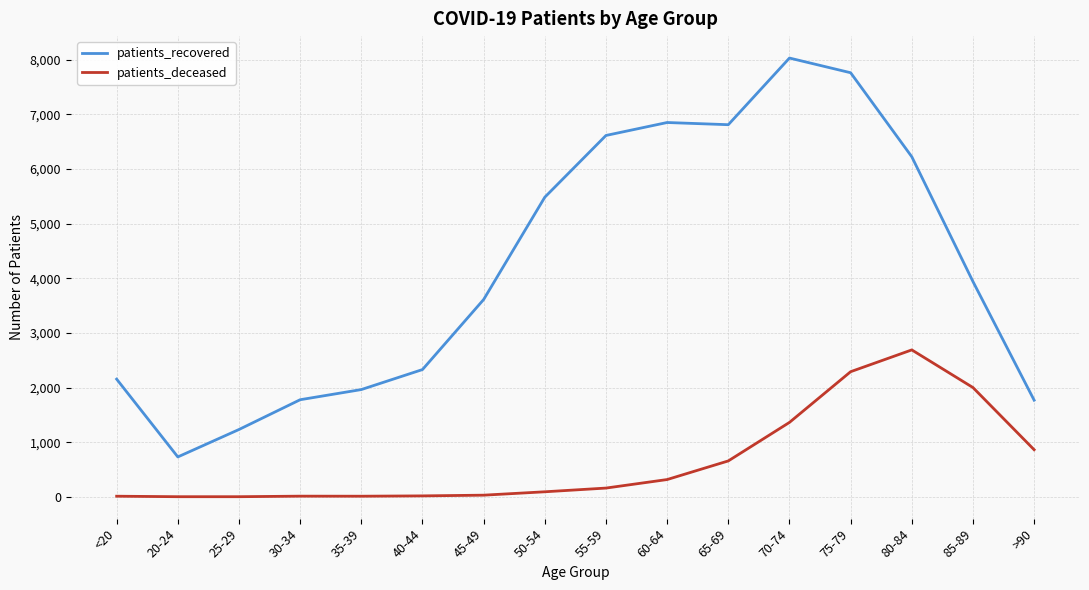

Which series has the largest total across all categories?

patients_recovered